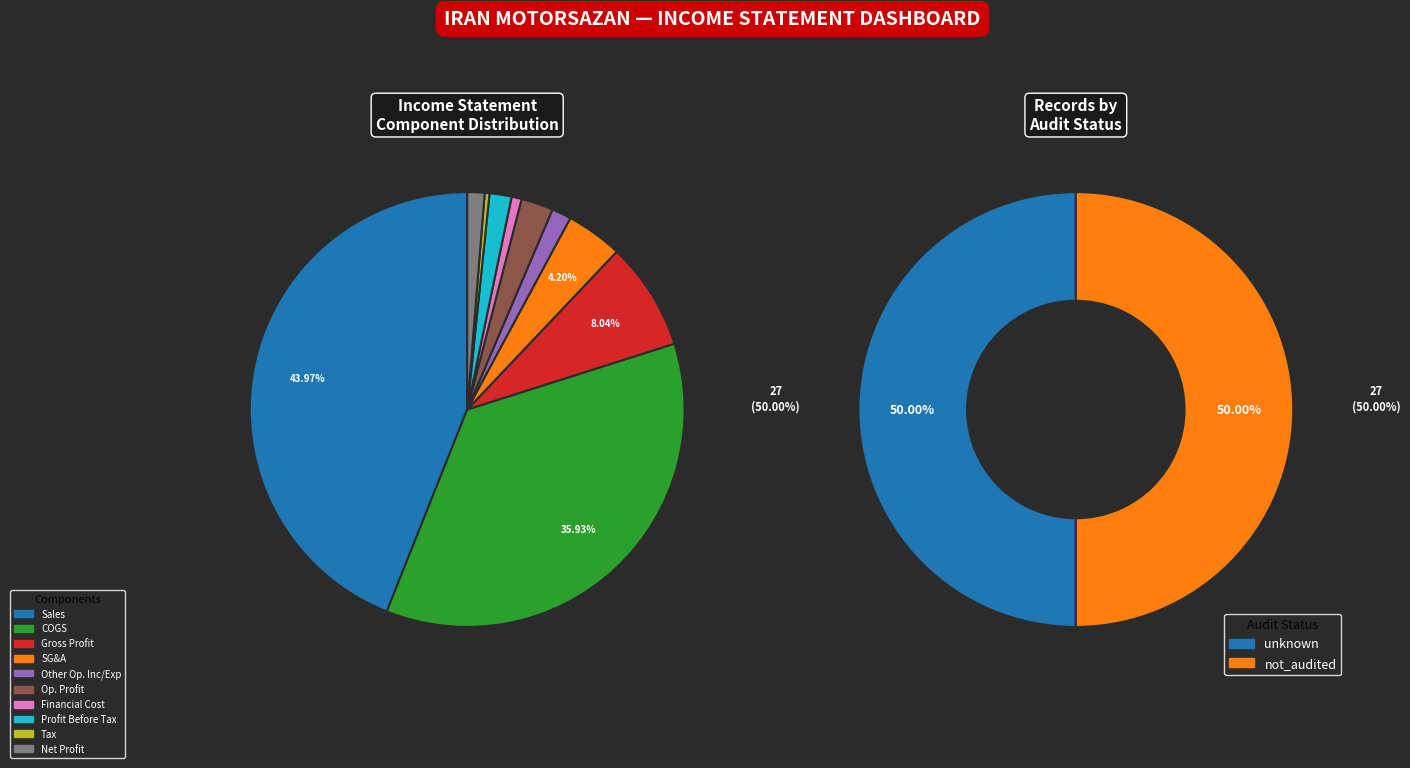

To the nearest percent, what is the average slice percentage?

10%